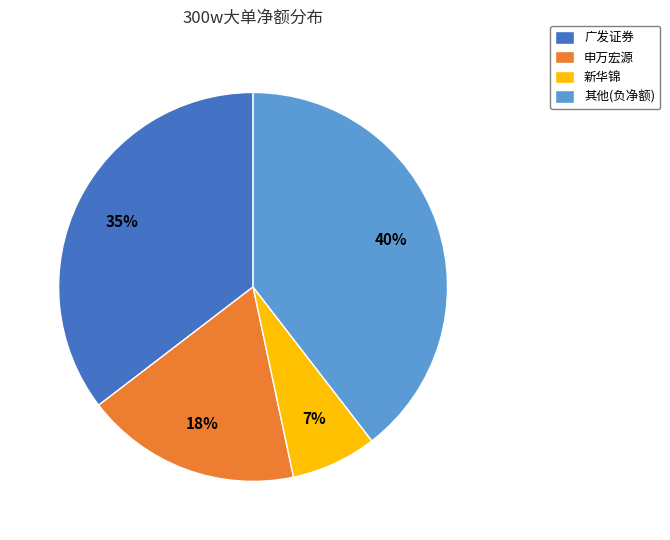

Which slice is the largest?

其他(负净额)